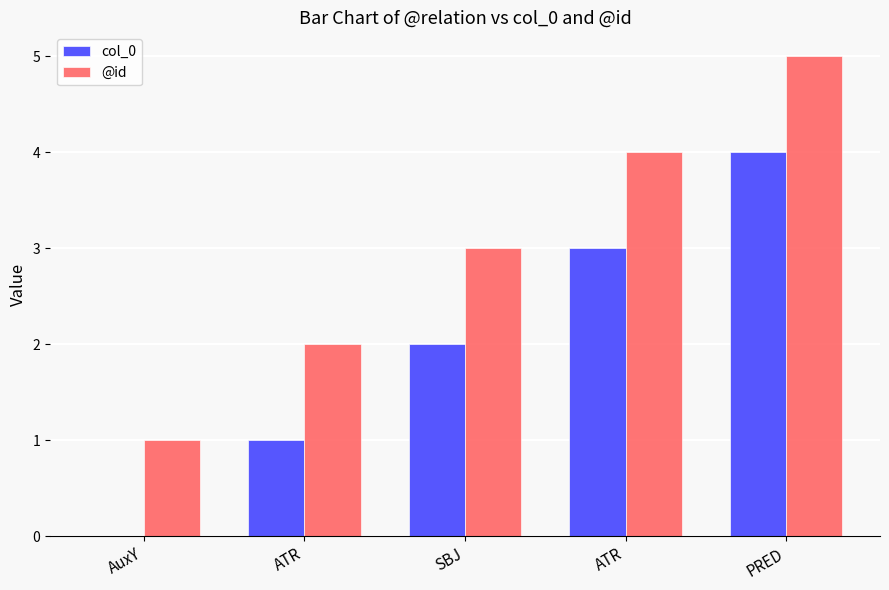

Reading left to right, list all the values displayed in this chart.

col_0: AuxY=0	ATR=1	SBJ=2	ATR=3	PRED=4
@id: AuxY=1	ATR=2	SBJ=3	ATR=4	PRED=5